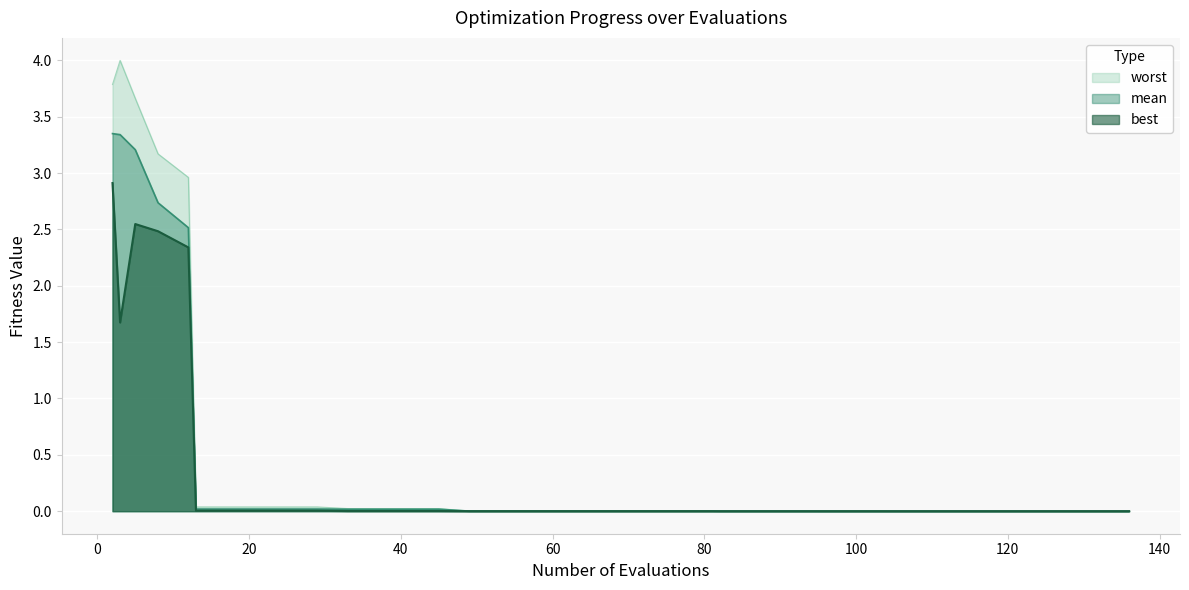

At how many categories does at least one series exceed 3?

4